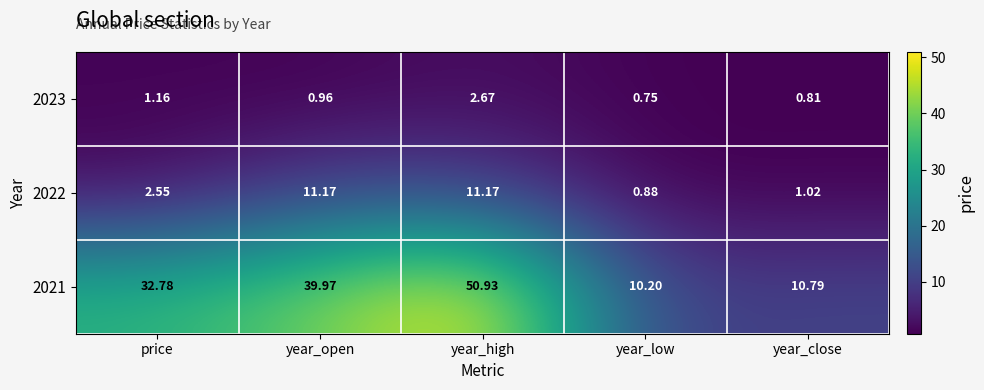

What is the greatest value displayed?

50.9